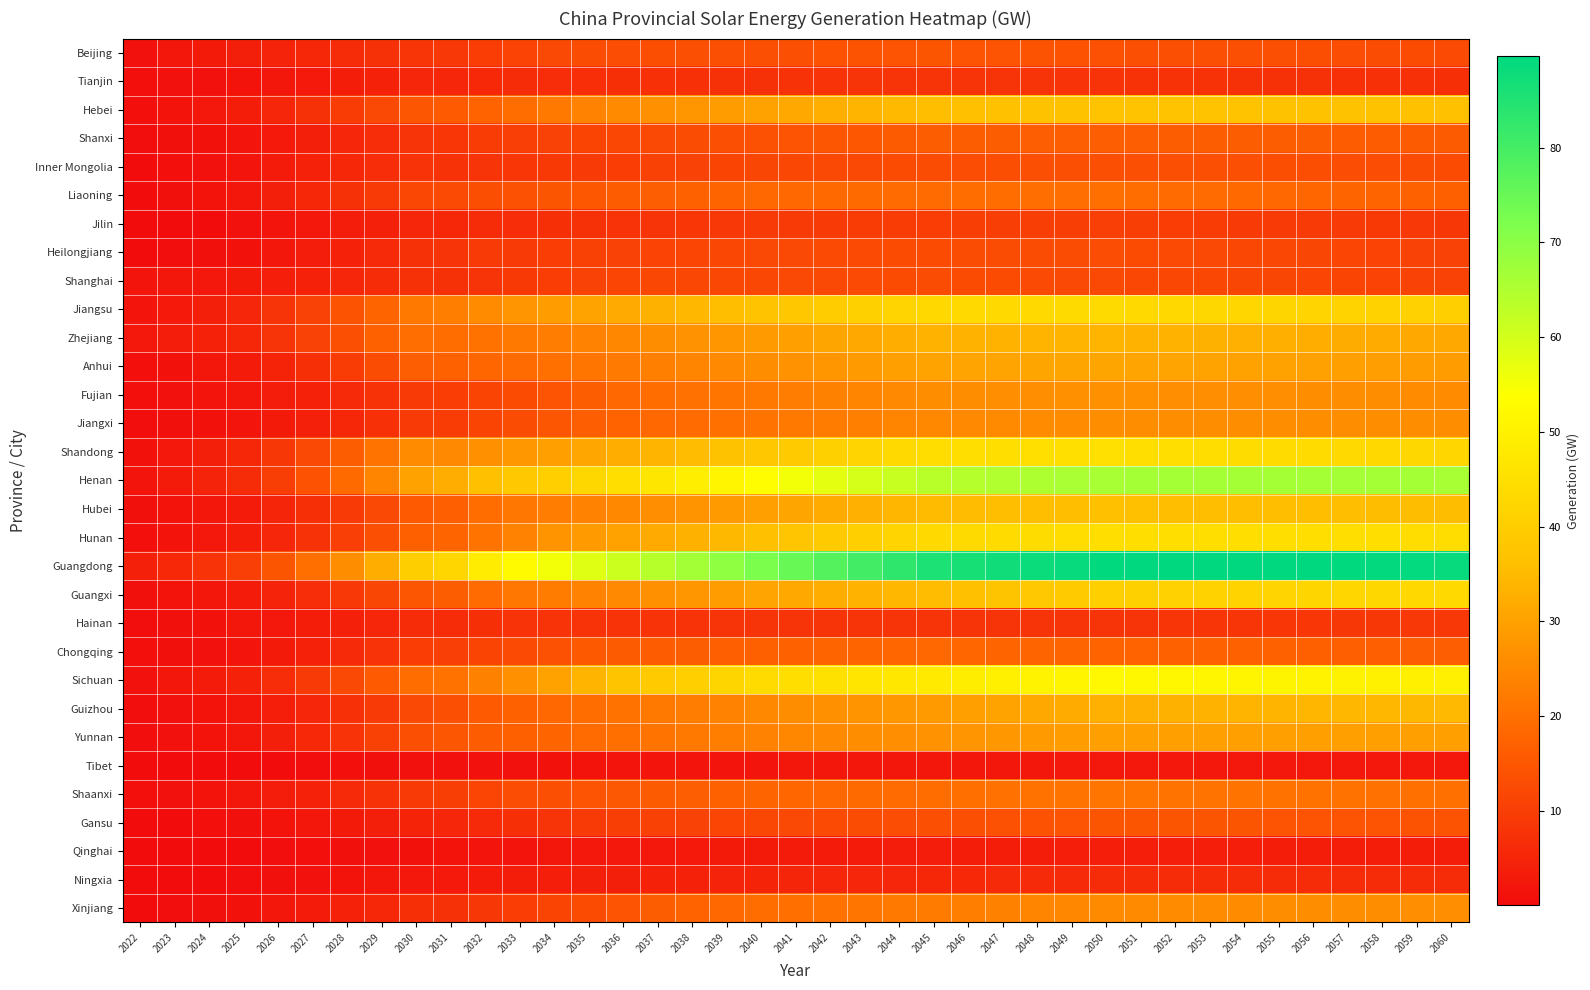

What is the total value across all series at 2033?

492.4